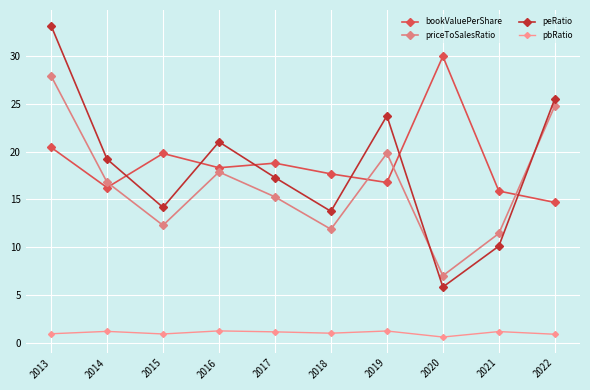

In pbRatio, how many points are higher than both neighbors (excluding endpoints)?

4